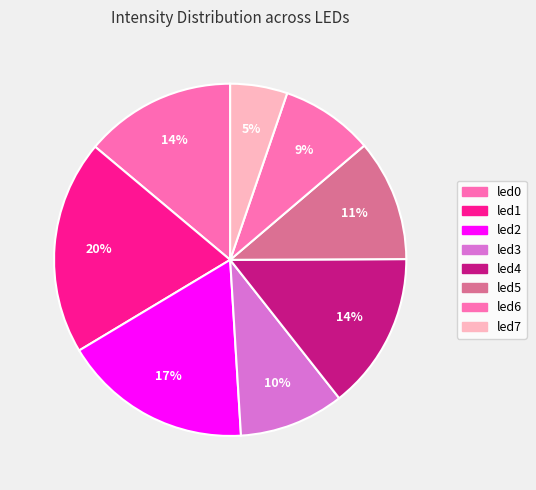

Does led7 represent more than half of the total?

No